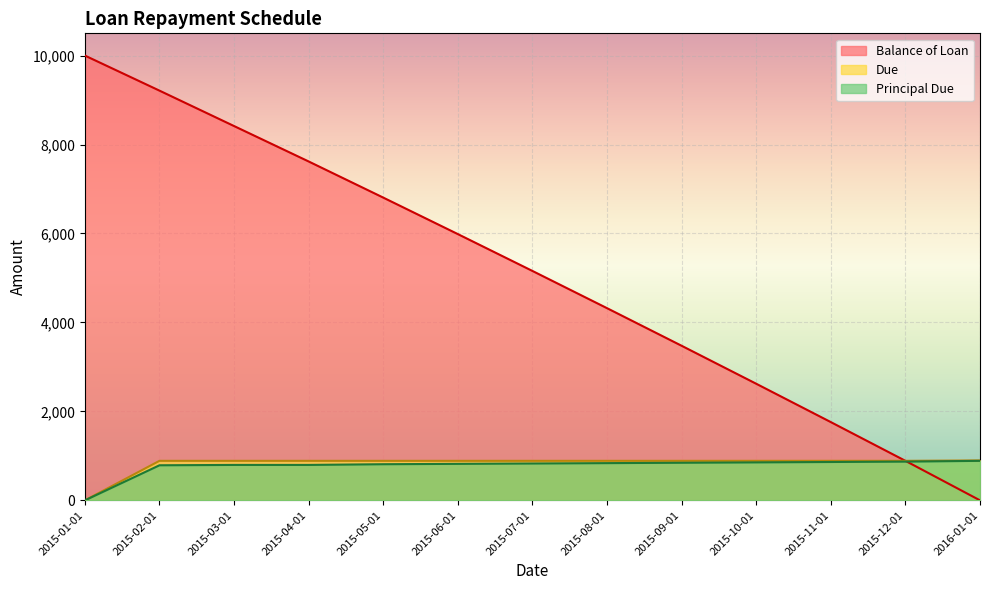

Which series has the widest spread of values?

Balance of Loan